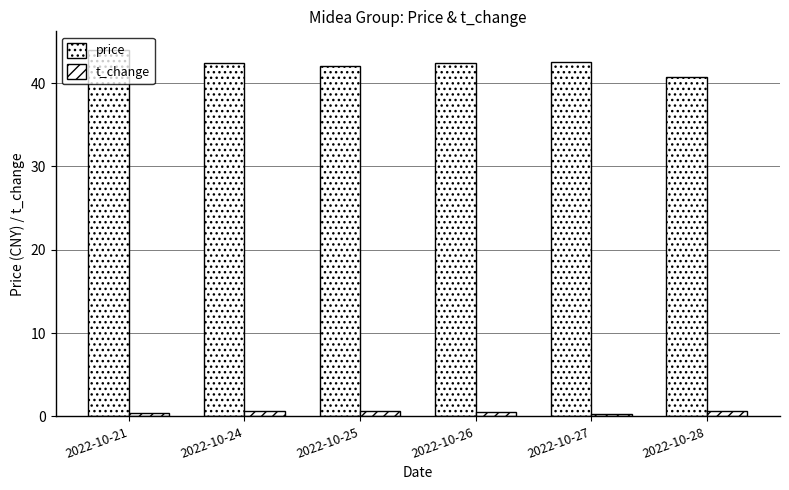

How many distinct data groups are displayed?

2